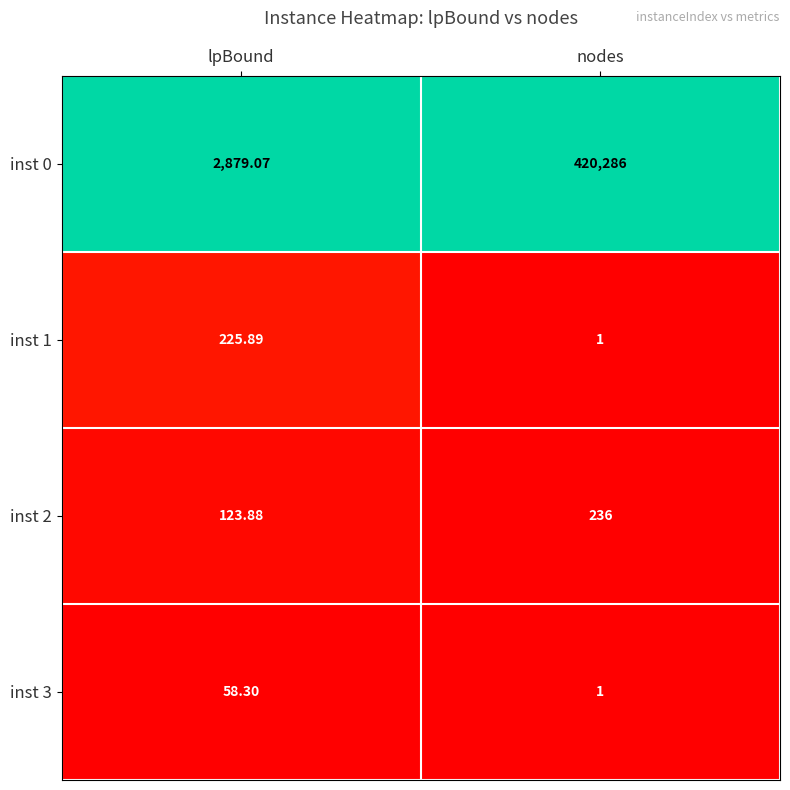

What is the greatest value displayed?

420286.0